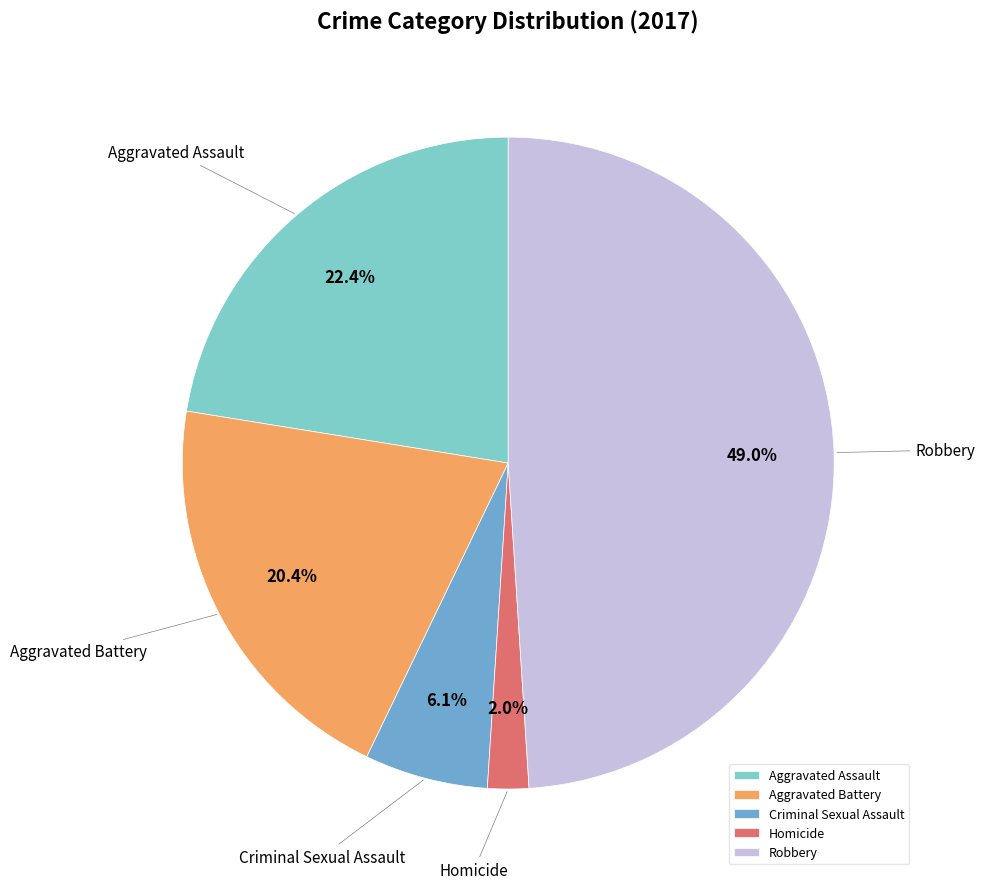

How much of the chart is everything except Aggravated Assault?

77.6%